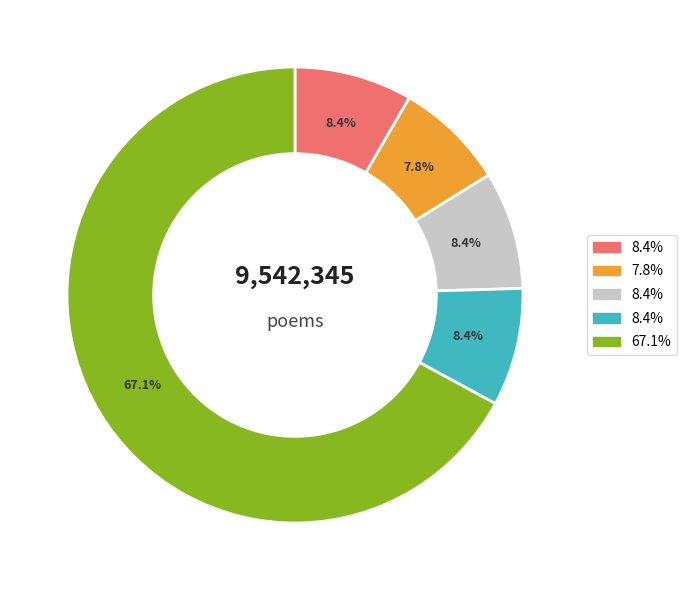

Is there a majority slice in this chart?

Yes